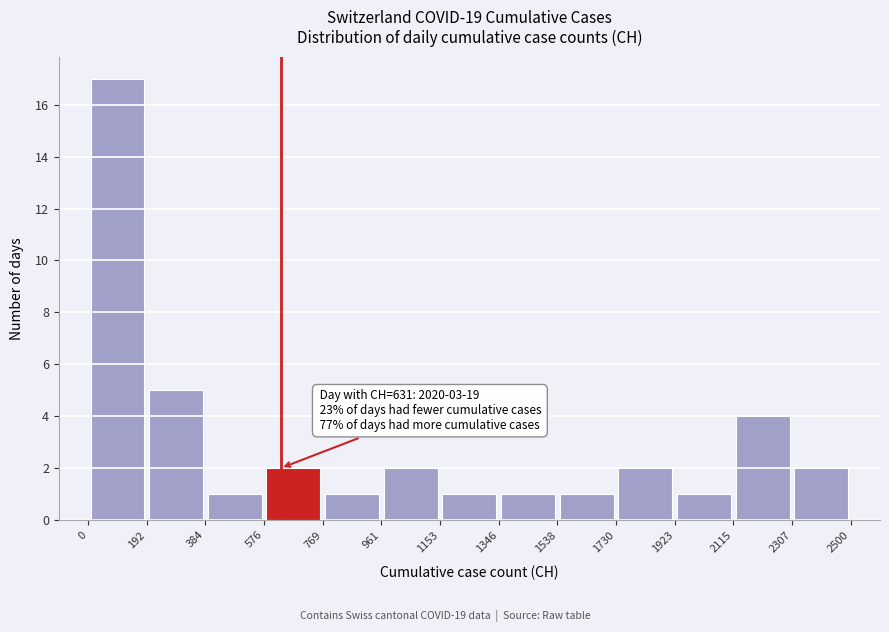

Which range on the x-axis has the tallest bar?

0 to 192